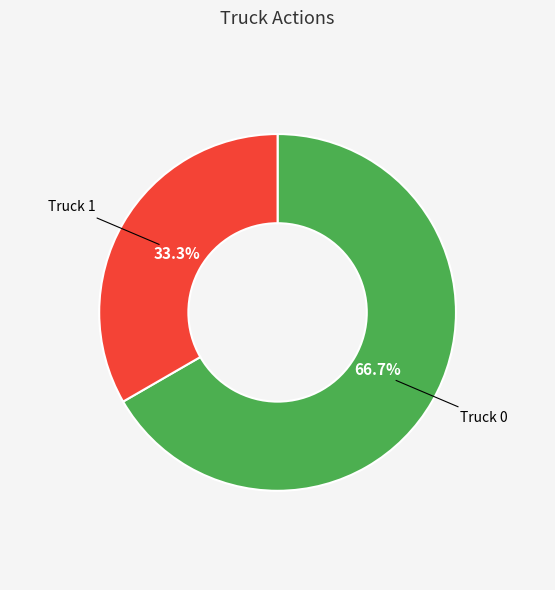

Does any single category account for the majority?

Yes